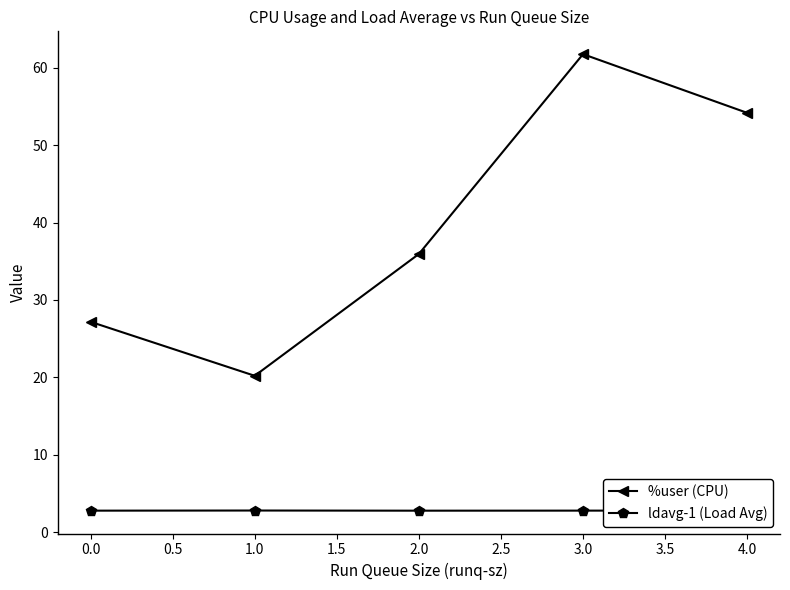

At which label is %user (CPU) closest to 40?

2.0